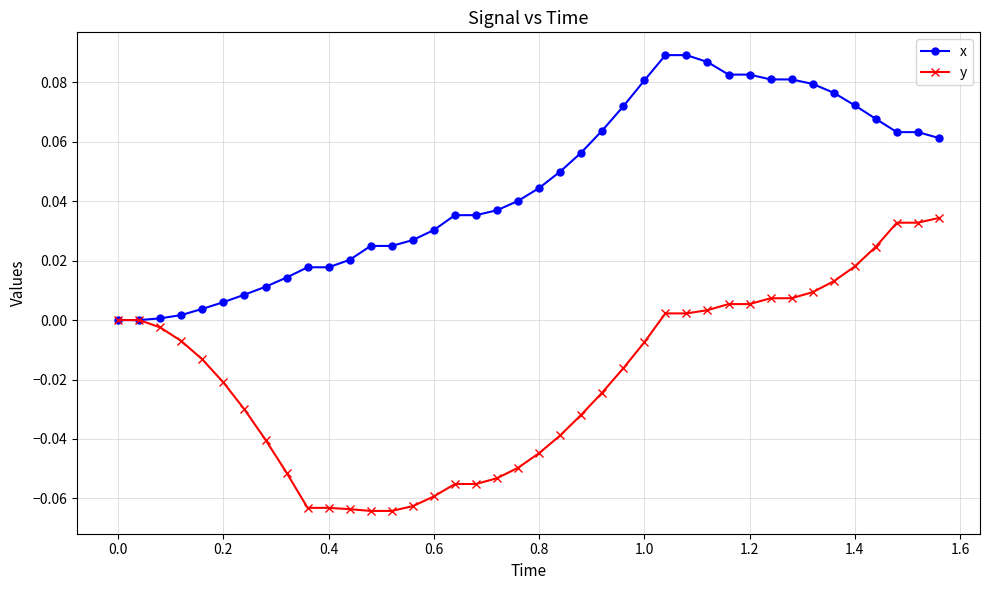

List the series in order of their overall mean, lowest first.

y, x